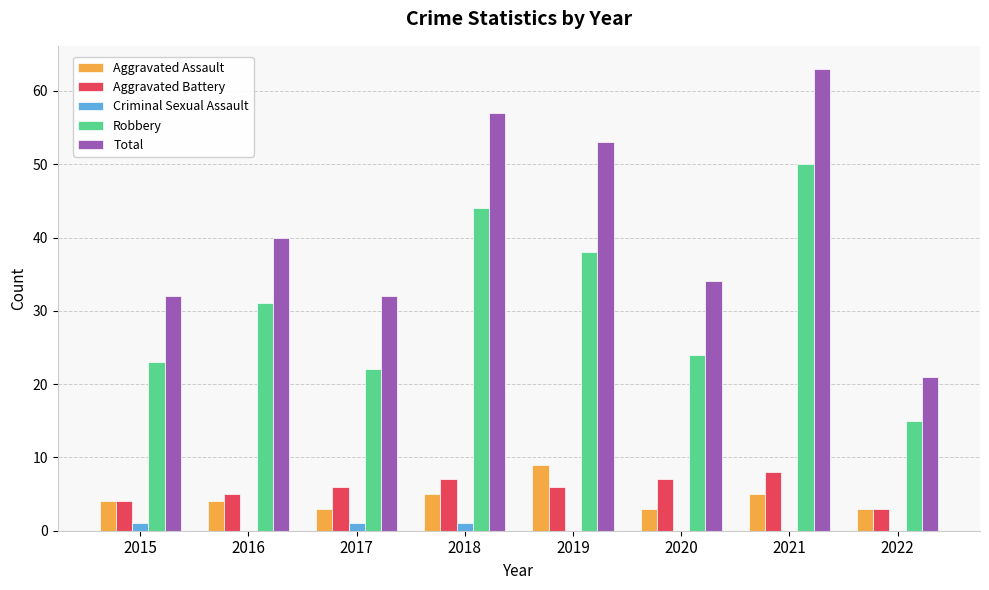

What is the total value across all series at 2020?

68